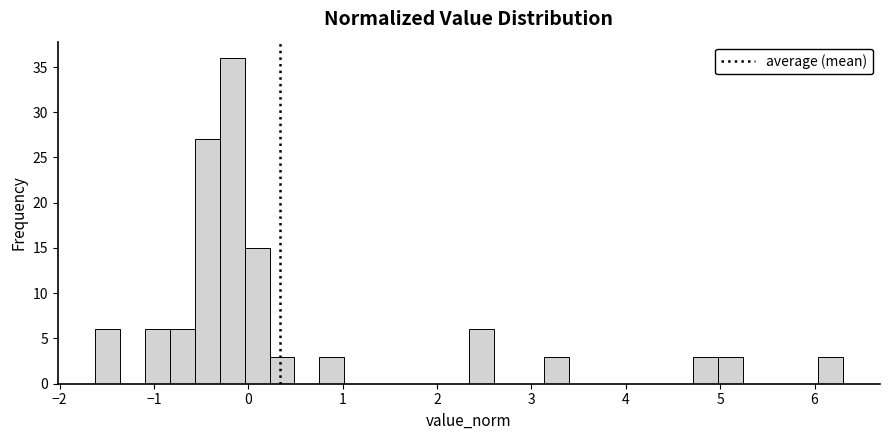

Read against the x-axis, roughly where is the centre of the tallest bar?

-0.2